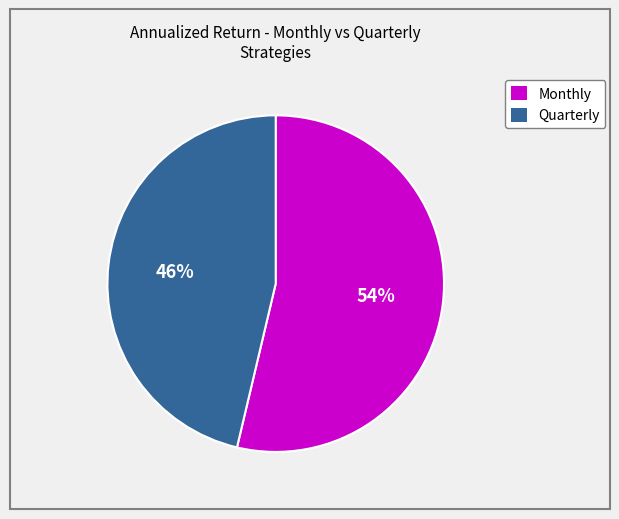

To the nearest percent, what is the average slice percentage?

50%